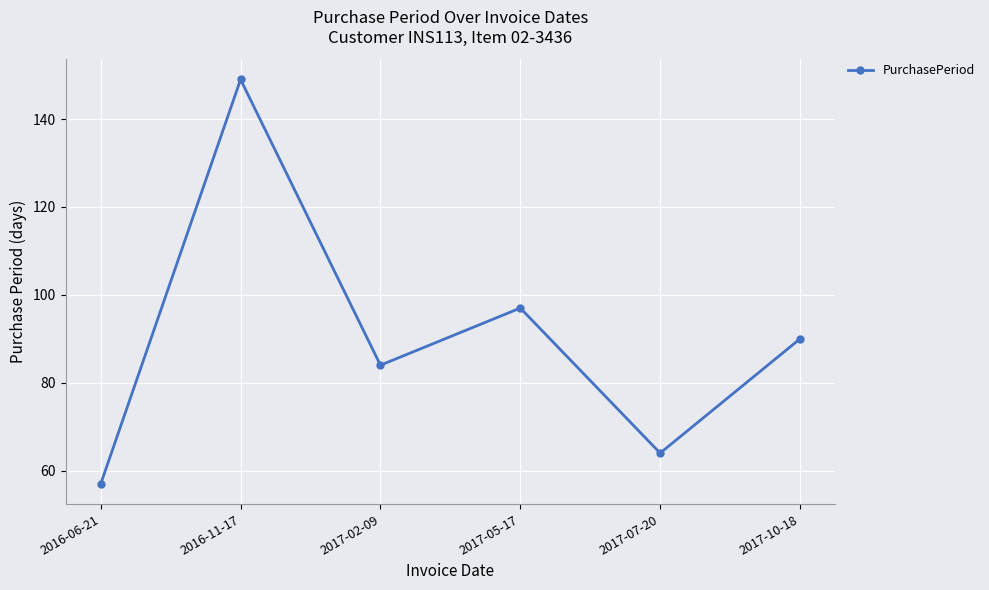

What is the ratio of the value at 2017-02-09 to the value at 2016-06-21?

1.5